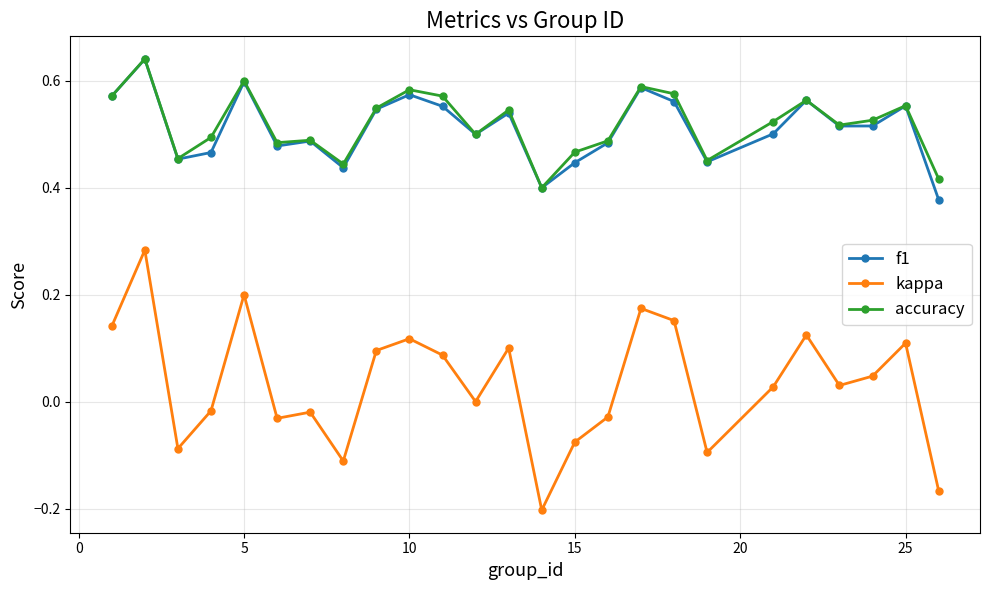

True or false: kappa and f1 cross at least once.

False